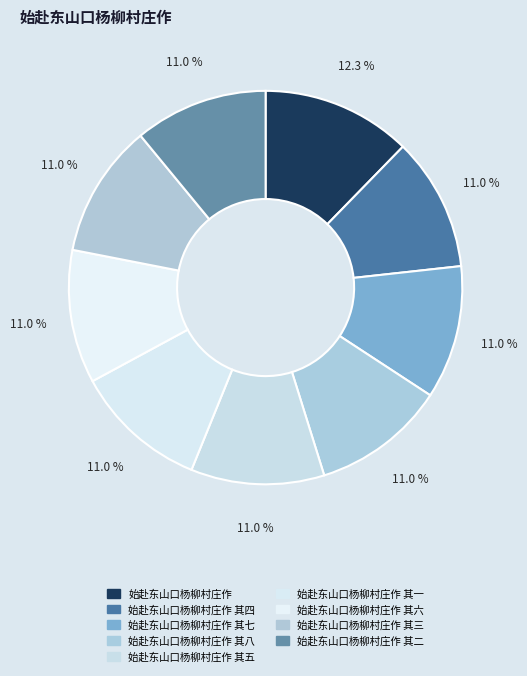

What is the largest slice in the pie chart?

始赴东山口杨柳村庄作